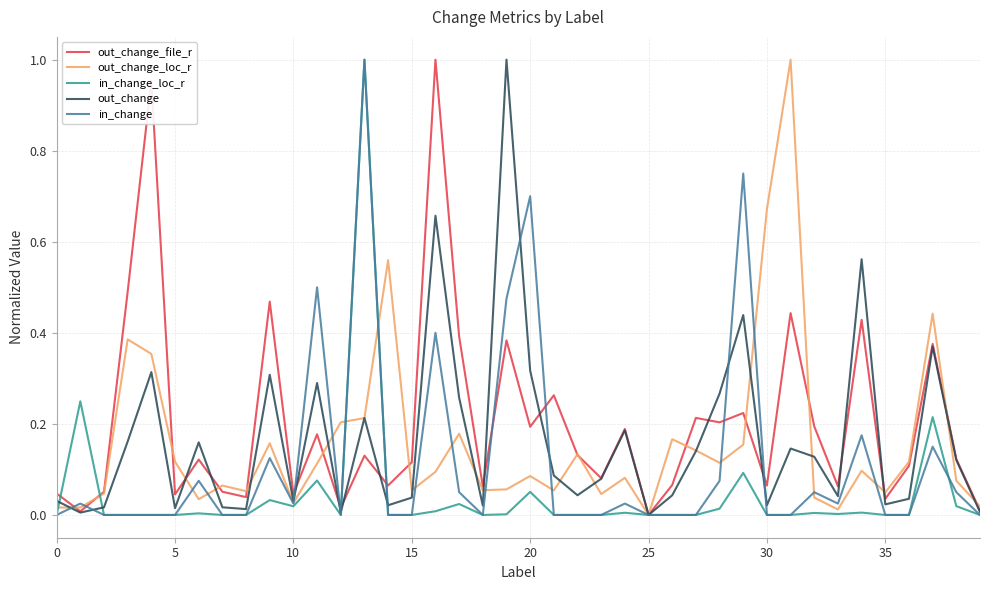

At how many categories does at least one series exceed 0?

39